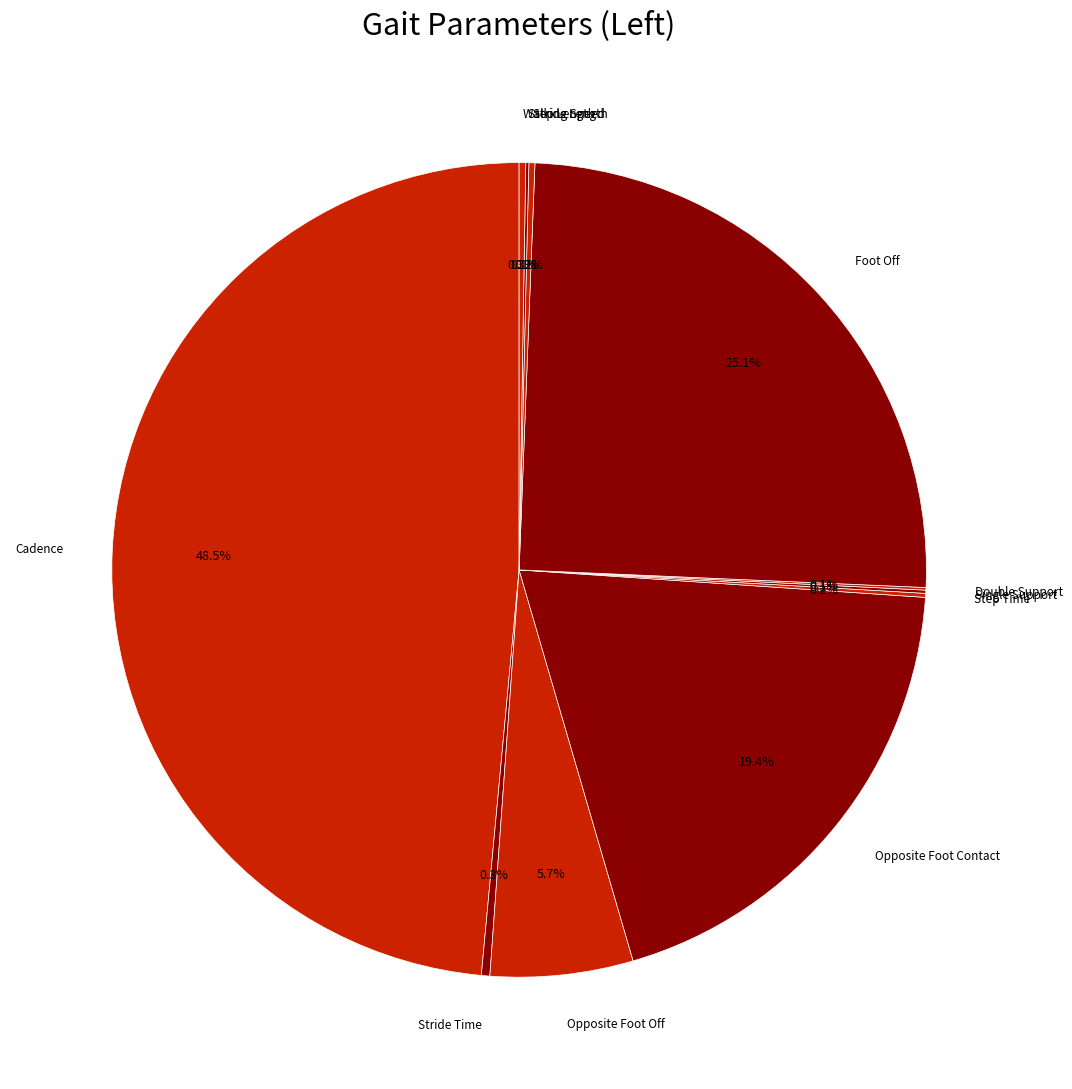

Rank the categories by value from highest to lowest.

Cadence, Foot Off, Opposite Foot Contact, Opposite Foot Off, Stride Time, Walking Speed, Stride Length, Step Time, Single Support, Step Length, Double Support